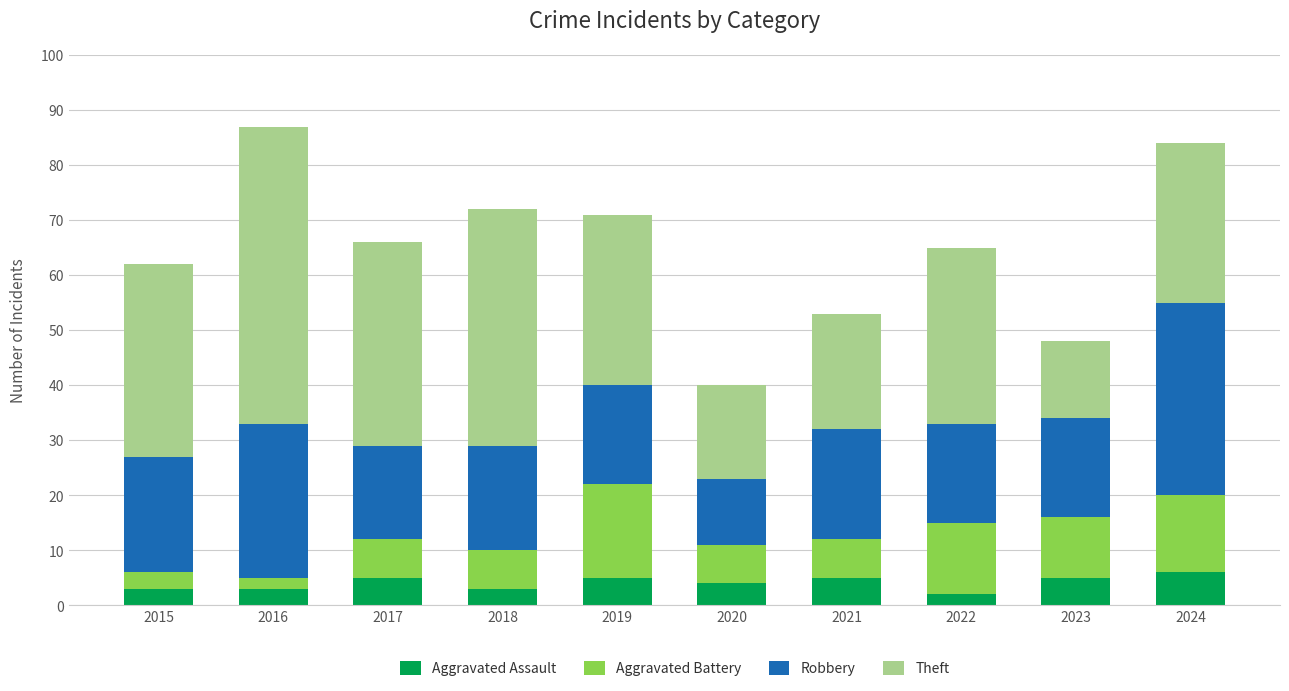

What is the sum of the Aggravated Assault values at 2016 and 2020?

7